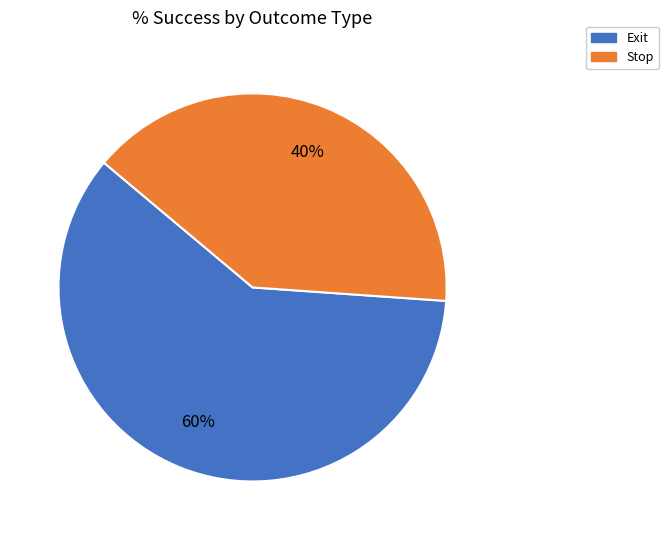

Is the sum of Exit and Stop greater than half?

Yes